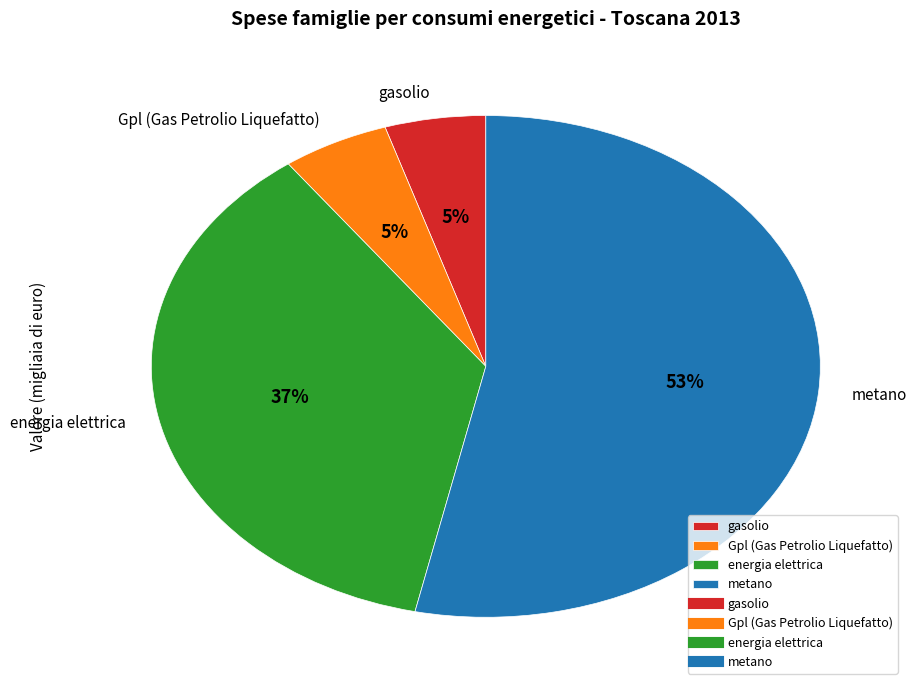

What percentage is the energia elettrica slice, to the nearest percent?

37%